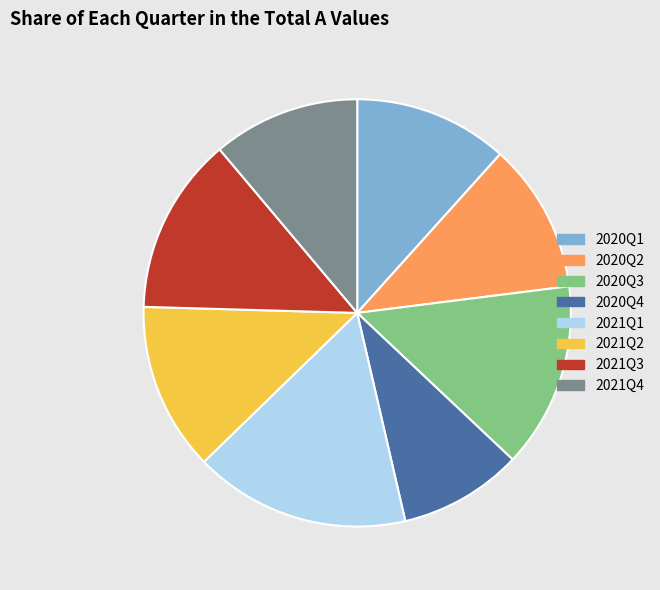

Is there a majority slice in this chart?

No